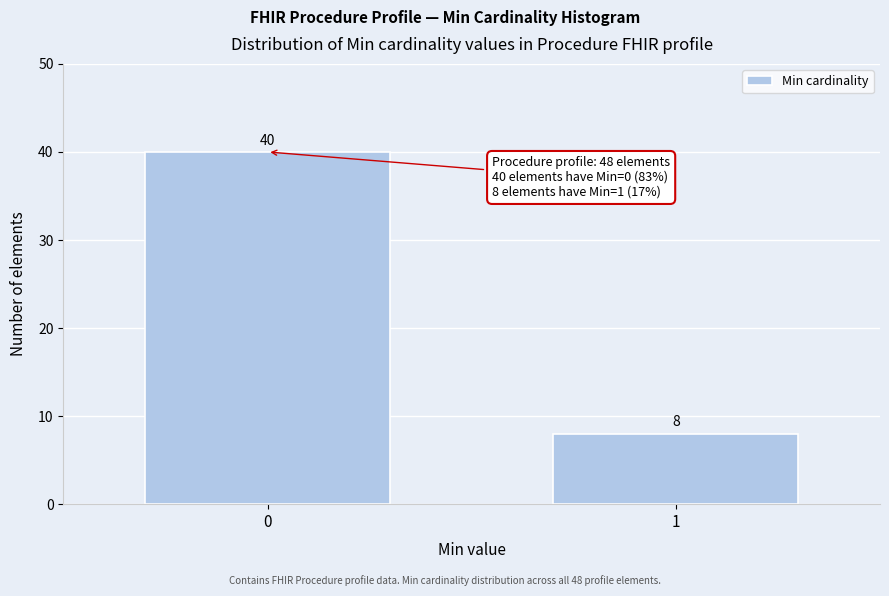

Reading left to right, transcribe all the data shown in this chart.

40	8